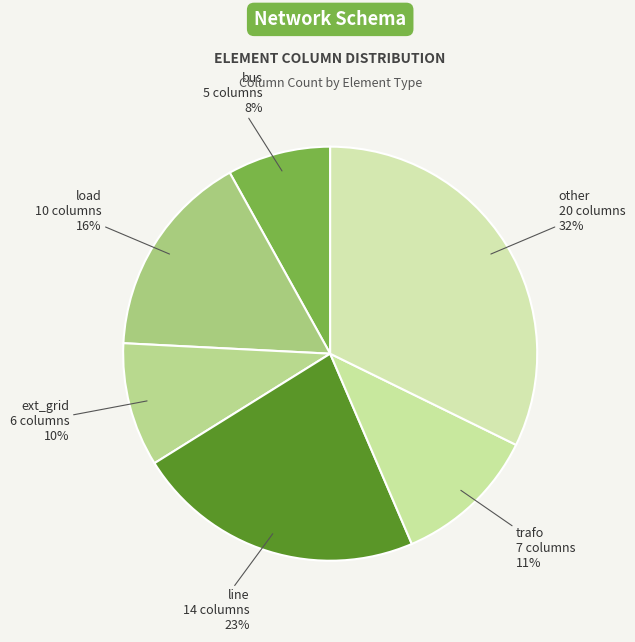

To the nearest percent, what is the average slice percentage?

17%